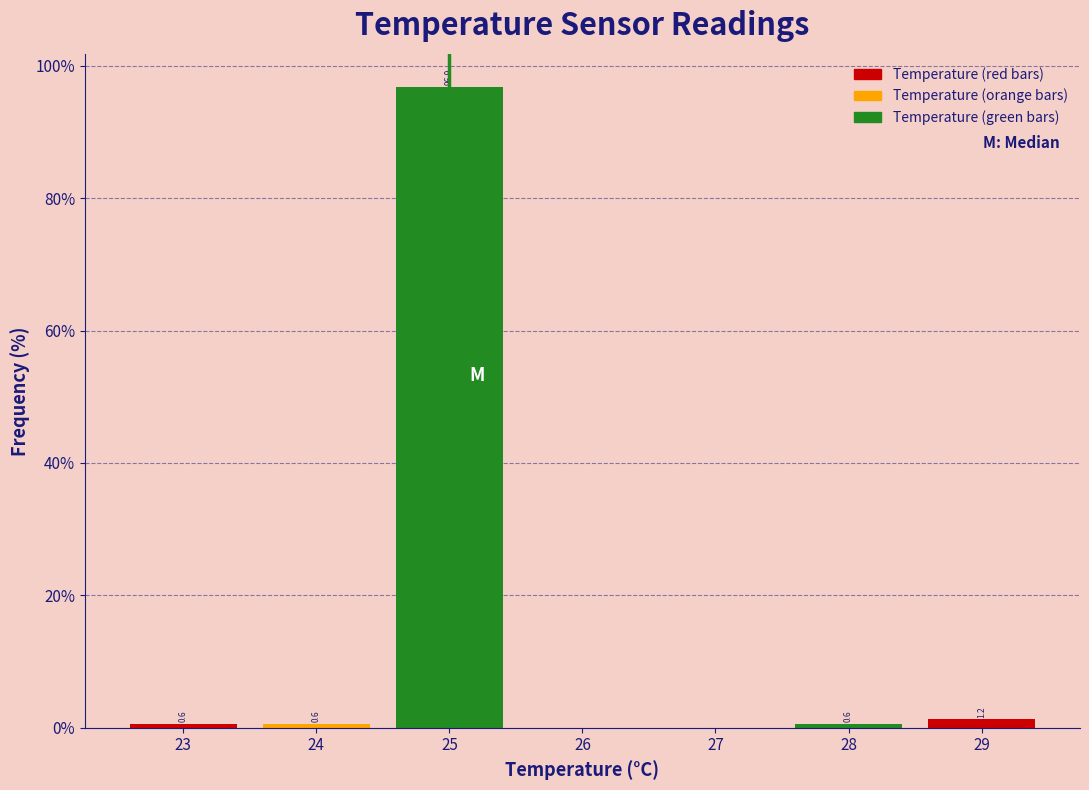

Over which range of the x-axis is the bar tallest?

24.5 to 25.5